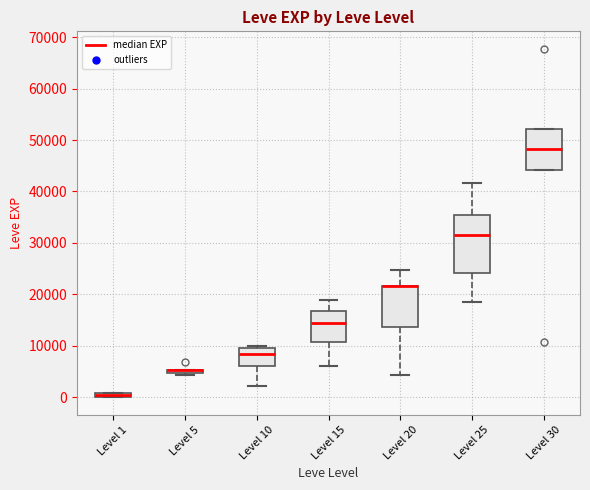

Where is the lower edge of the box for Level 20 on the y-axis? The values are not printed on the chart, so give them approximately, as read against the axis.

14000